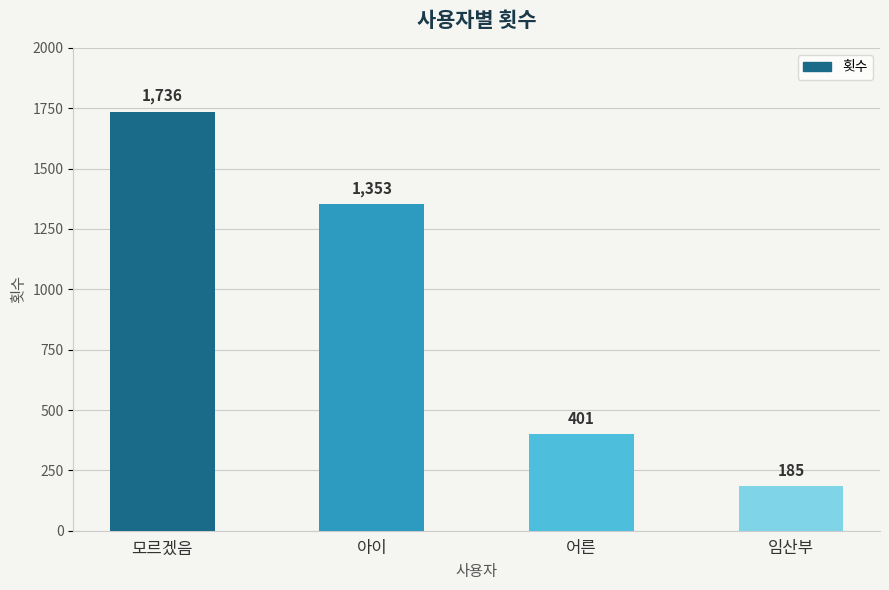

Where does the data first go above 1353?

모르겠음